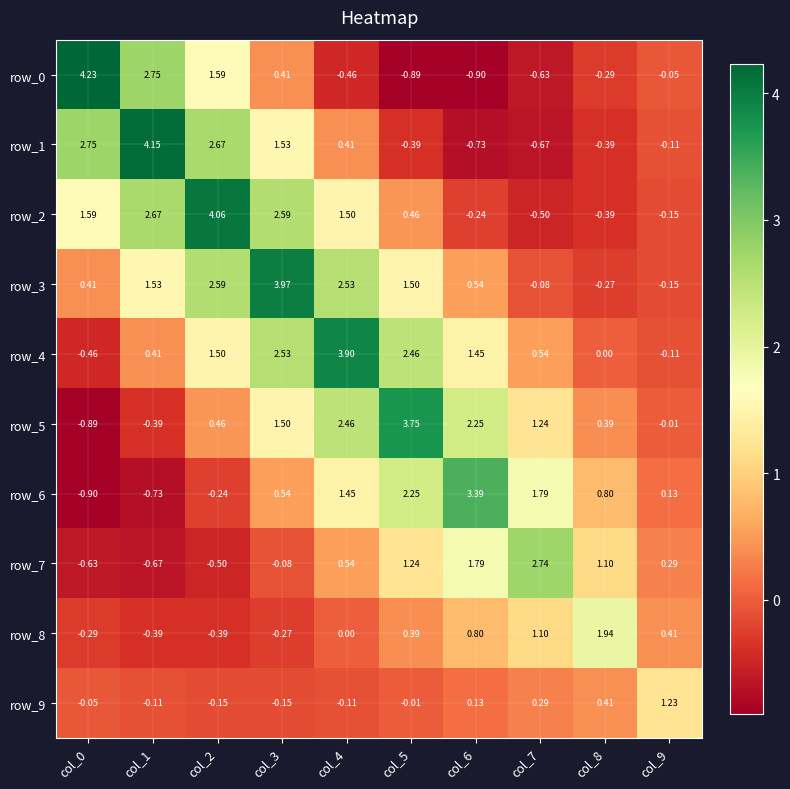

The value of row_0 at col_1 is 4.1. True or false?

False